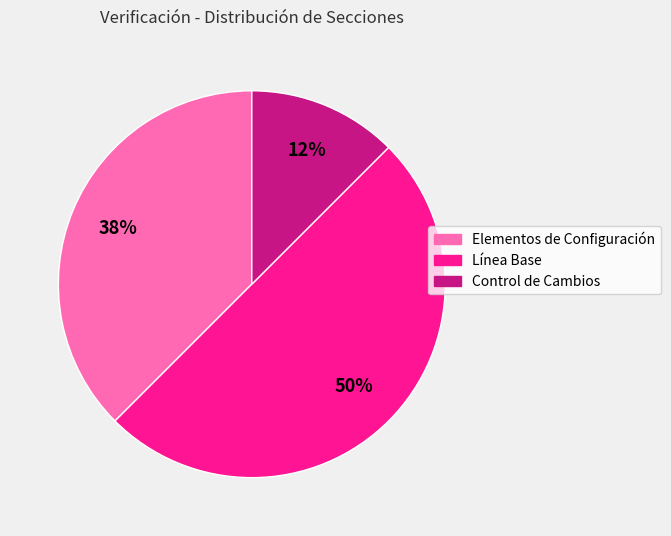

To the nearest percent, what portion does Línea Base represent?

50%